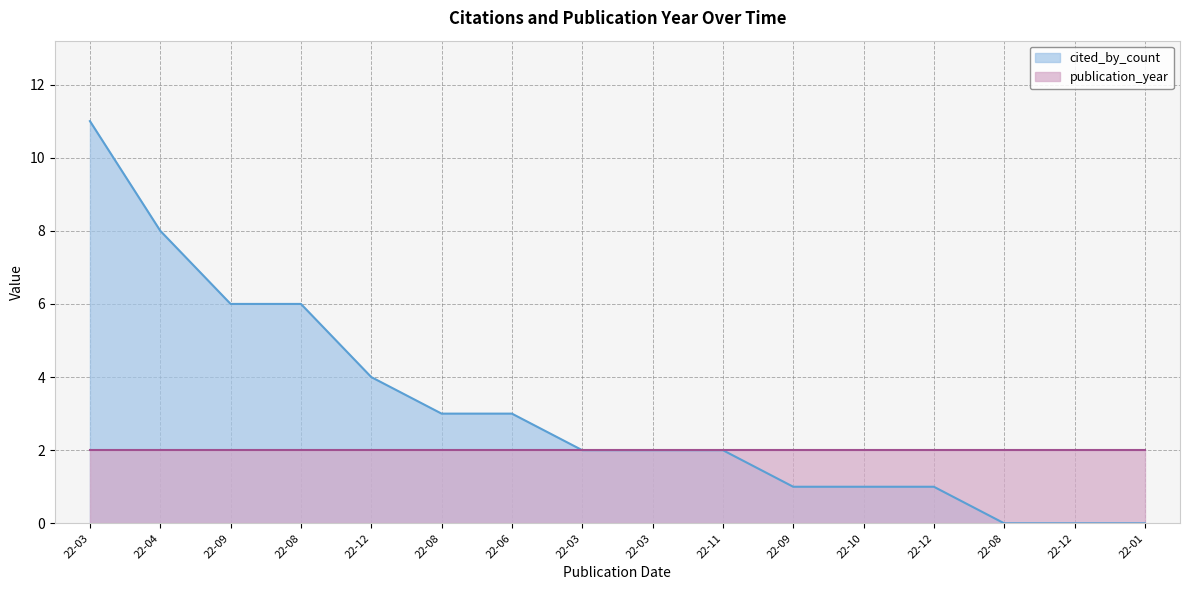

What is the value of the 6th point from the left?

3